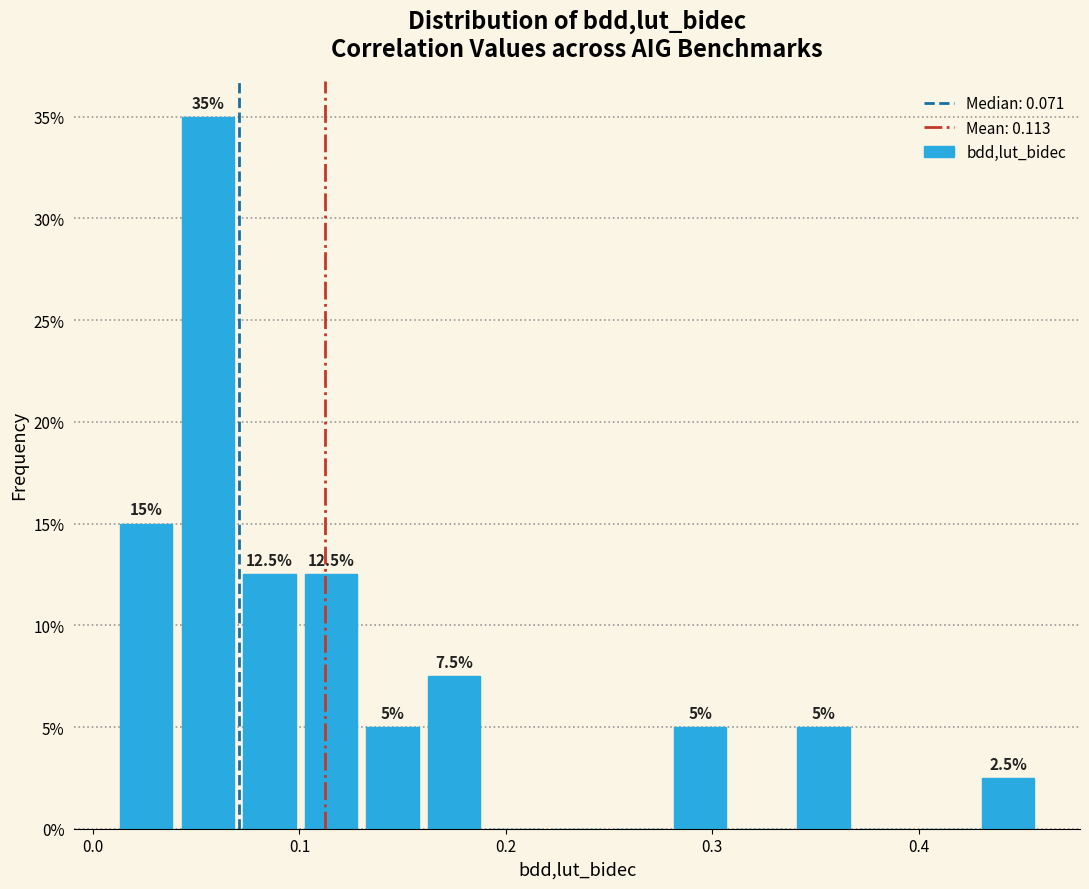

Read against the x-axis, roughly where is the centre of the tallest bar?

0.06